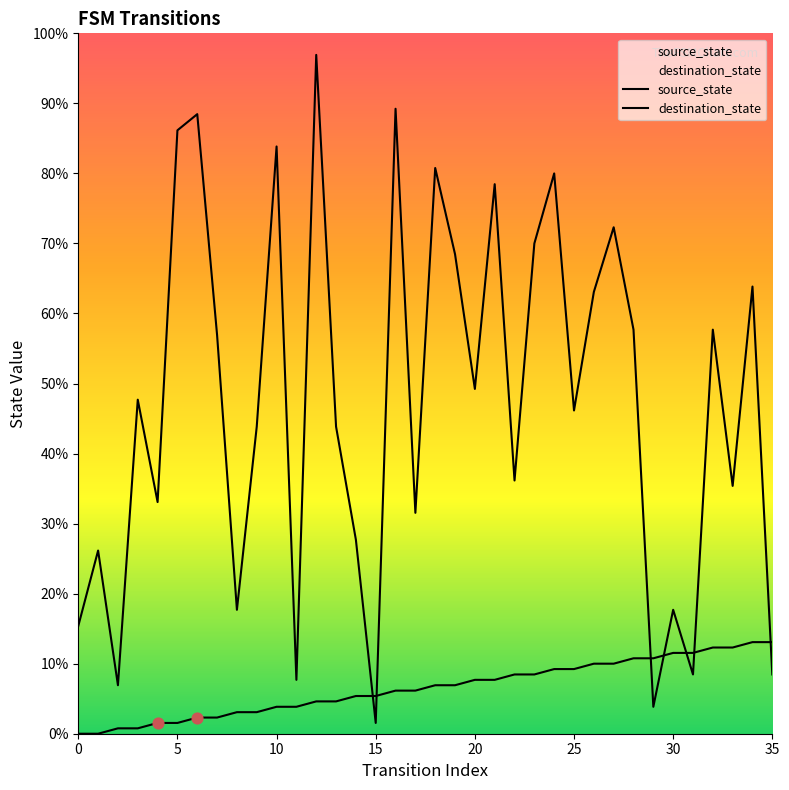

At how many categories does at least one series exceed 26?

27